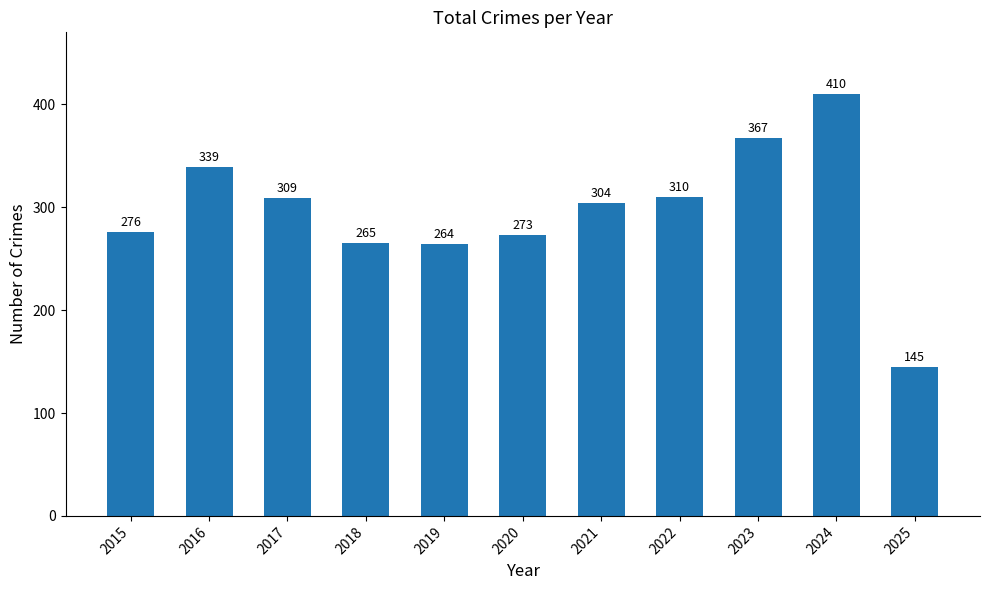

What is the value of the 10th bar from the left?

410